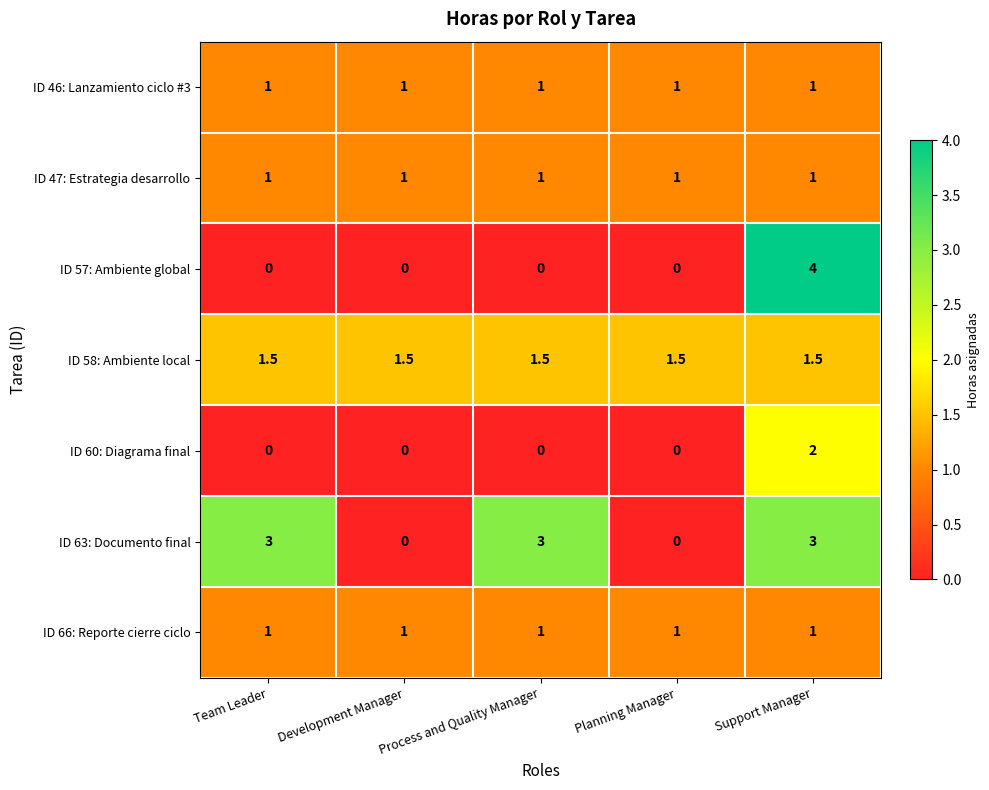

True or false: ID 58: Ambiente local has a value of 1.0 at Development Manager.

False